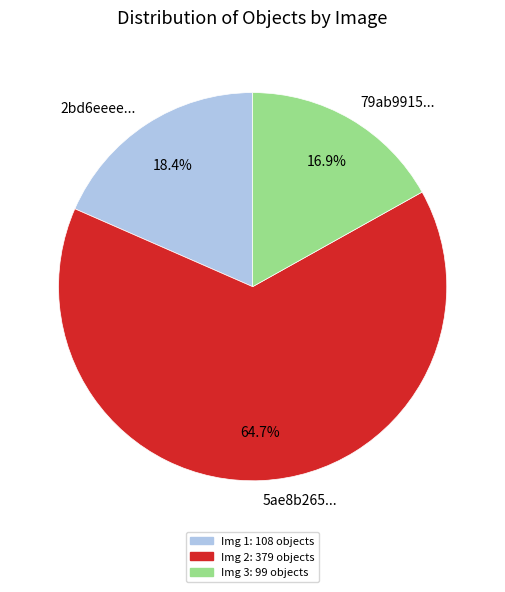

Which category has the smallest portion of the pie?

79ab9915...